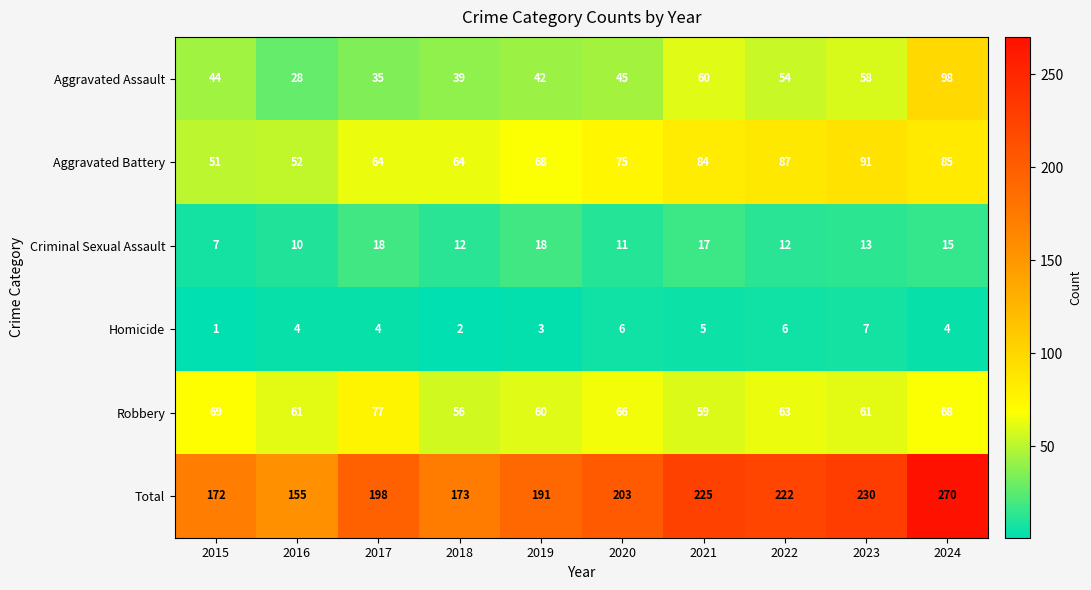

What is the spread (max minus min) of values at 2019?

188